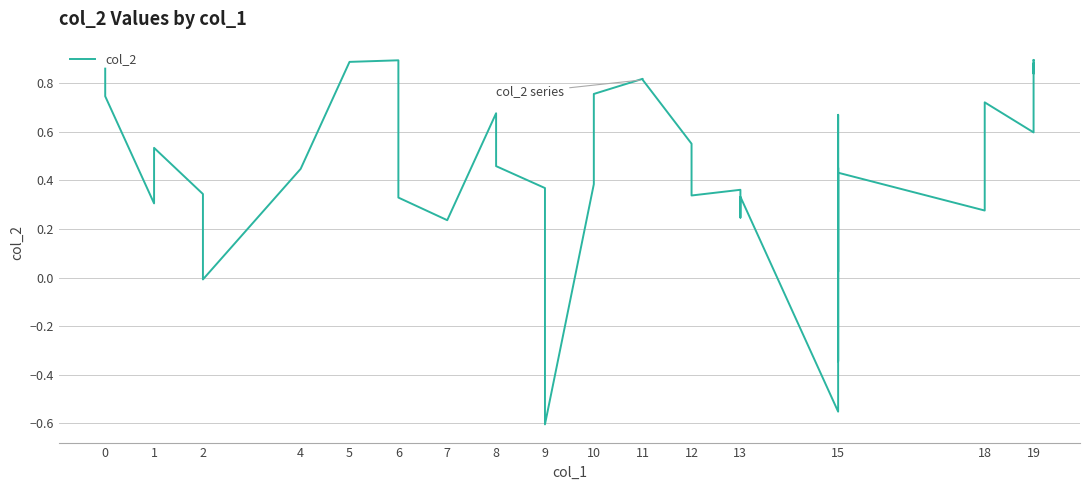

Does the chart display data point markers on the line(s)?

No